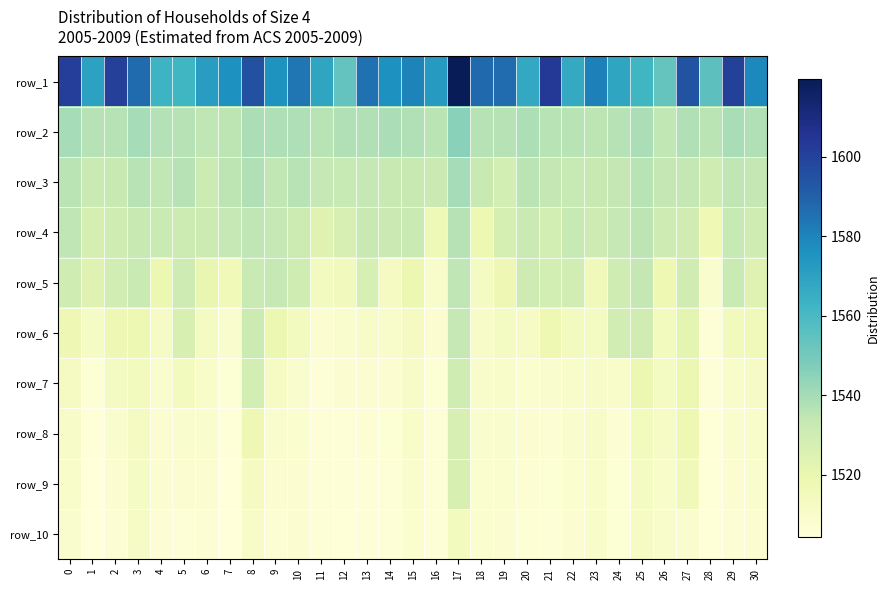

Which label corresponds to the largest value in the chart?

17